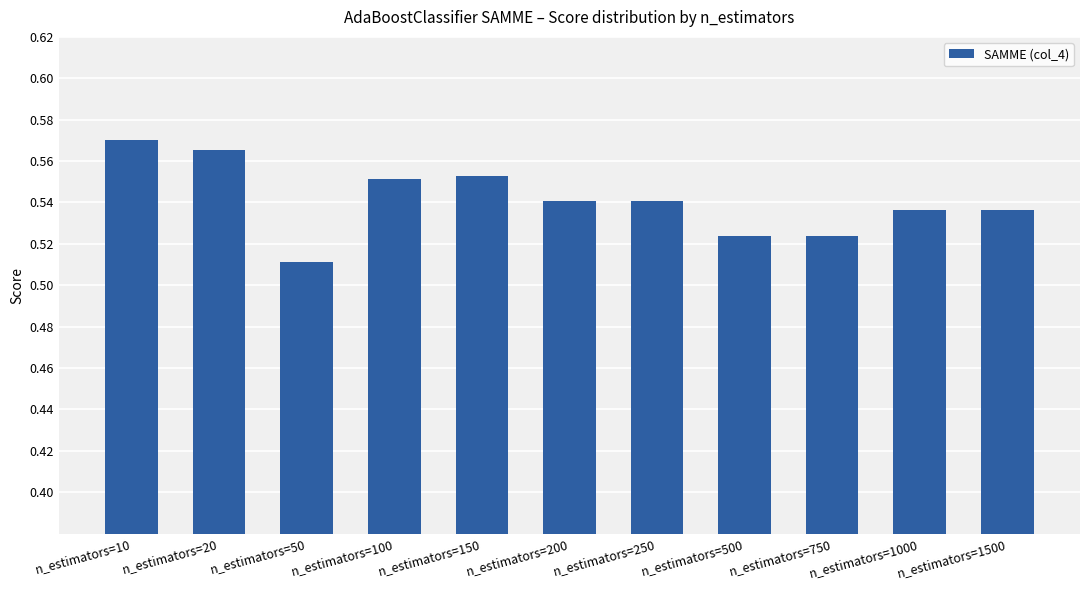

Is it true that the value at n_estimators=750 is 0.7?

False